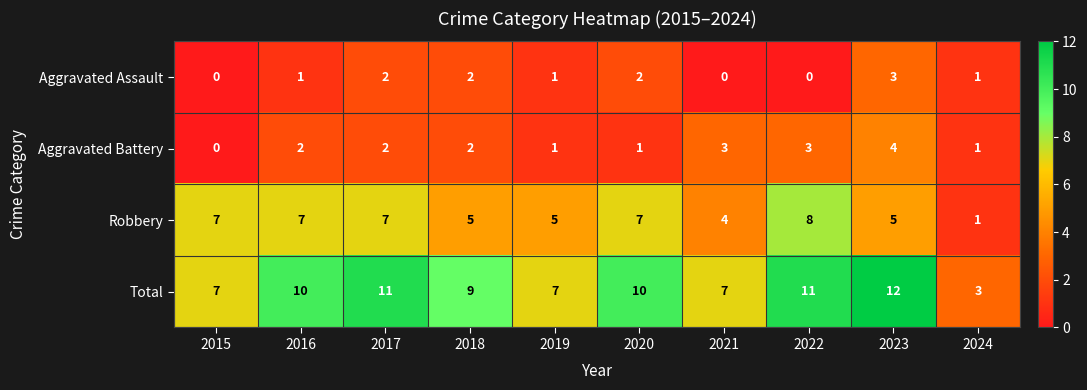

At how many categories does at least one series exceed 5?

9